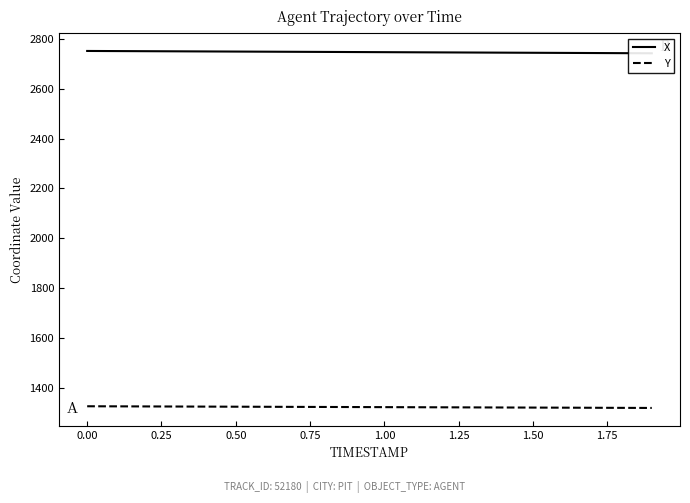

The Y series shows 1793.4 at 0.00. True or false?

False